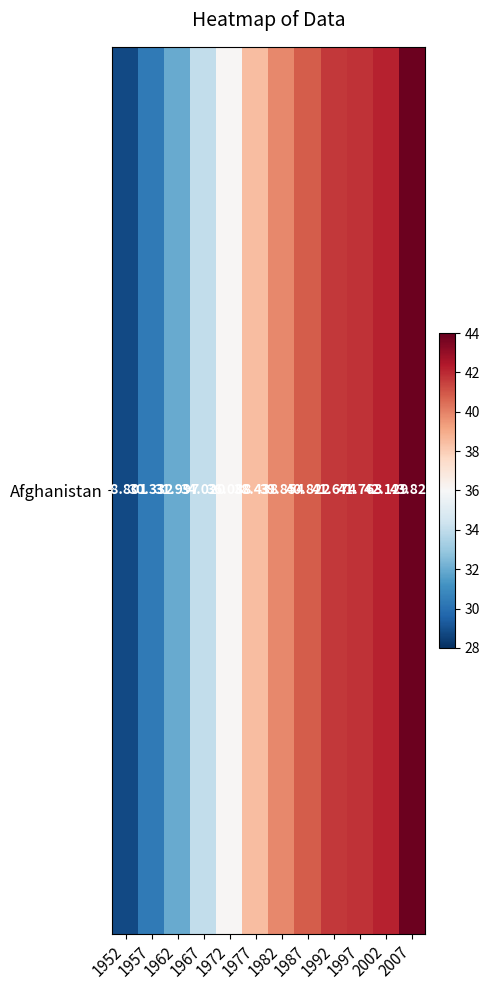

List the labels in order of value, largest first.

2007, 2002, 1997, 1992, 1987, 1982, 1977, 1972, 1967, 1962, 1957, 1952